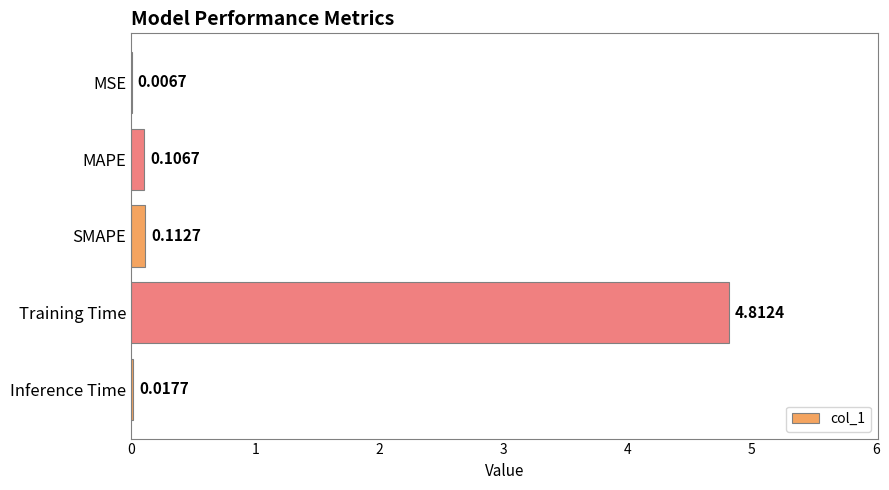

At which category does the chart reach its peak across all series?

Training Time